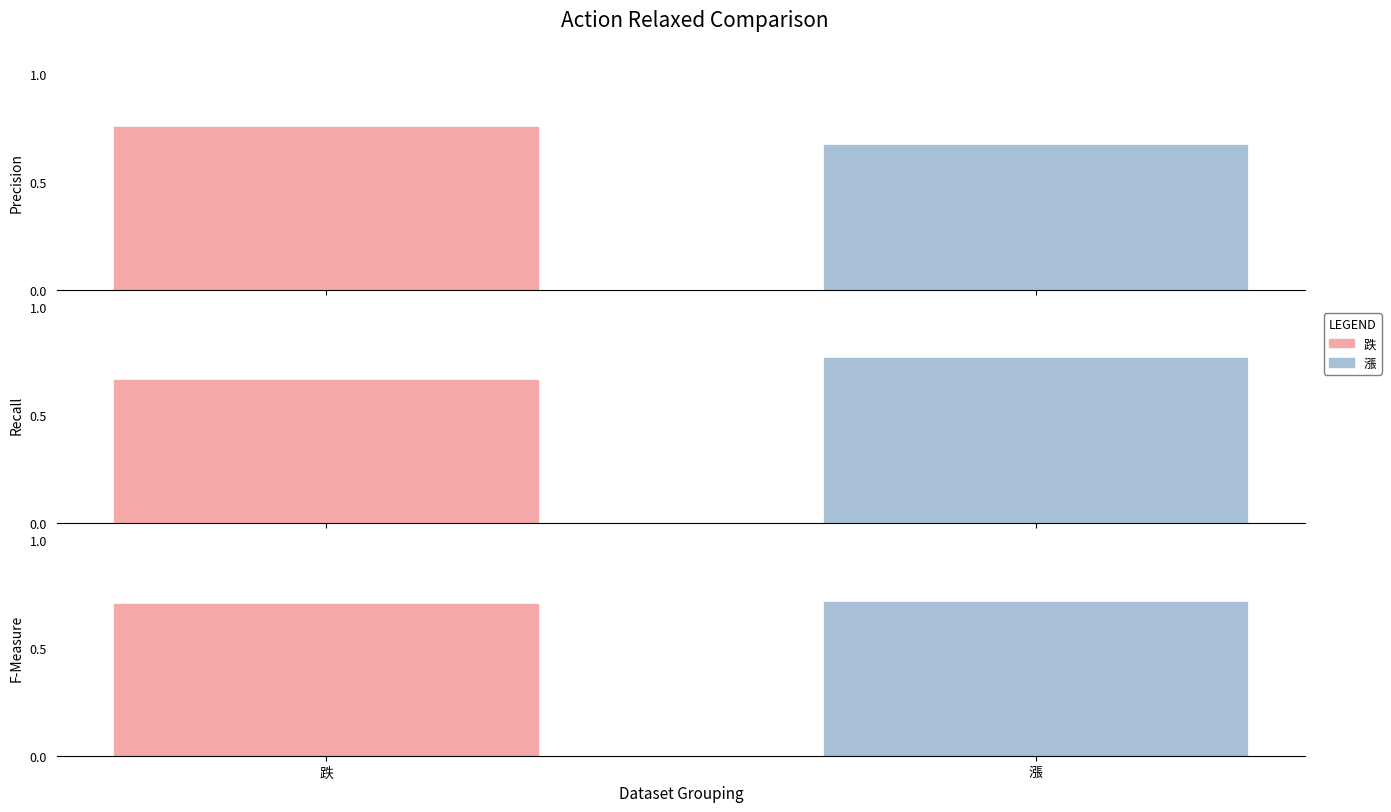

How many bars are there in each group?

3